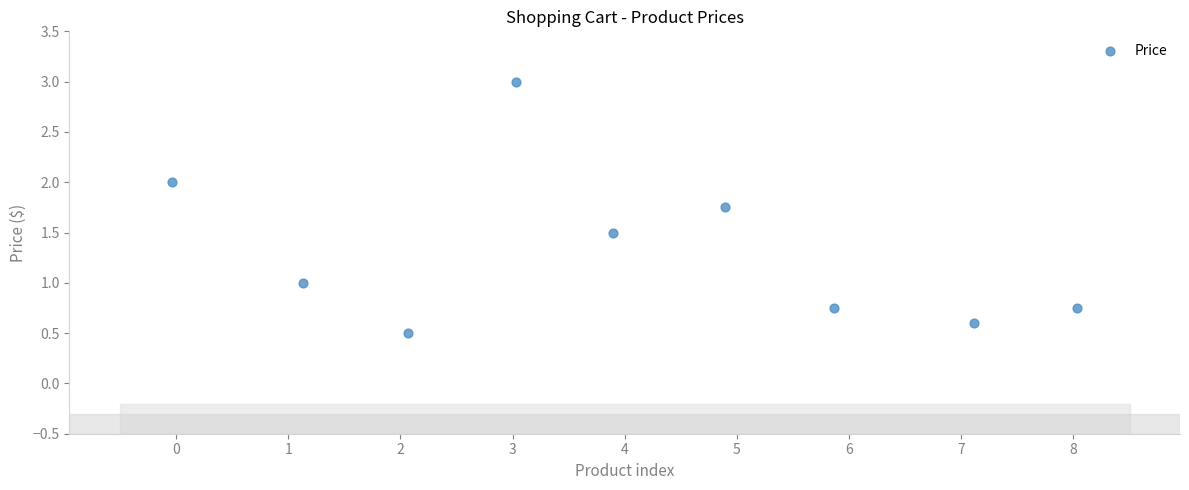

What is the range of Y values (max minus min)?

2.5